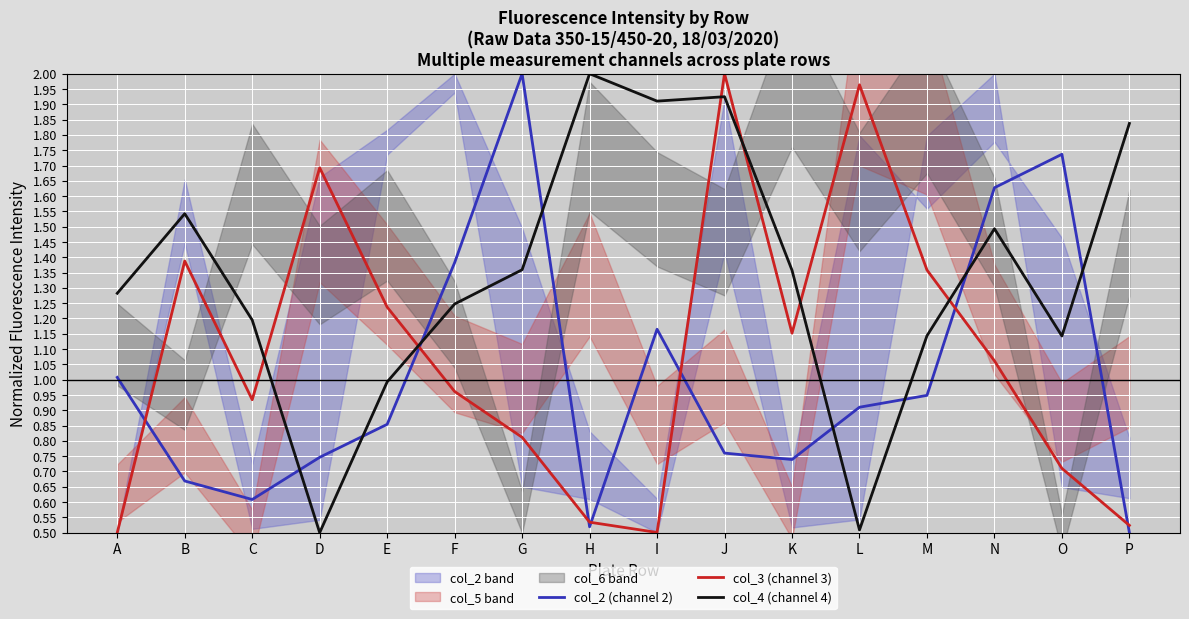

After their last crossing, which series has the higher values: col_4 (channel 4) or col_2 (channel 2)?

col_4 (channel 4)